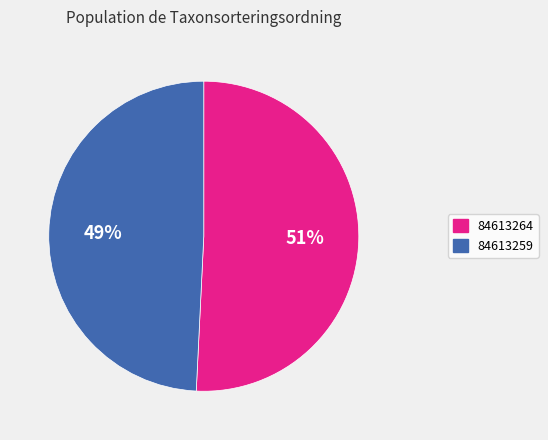

How many segments does this pie chart have?

2